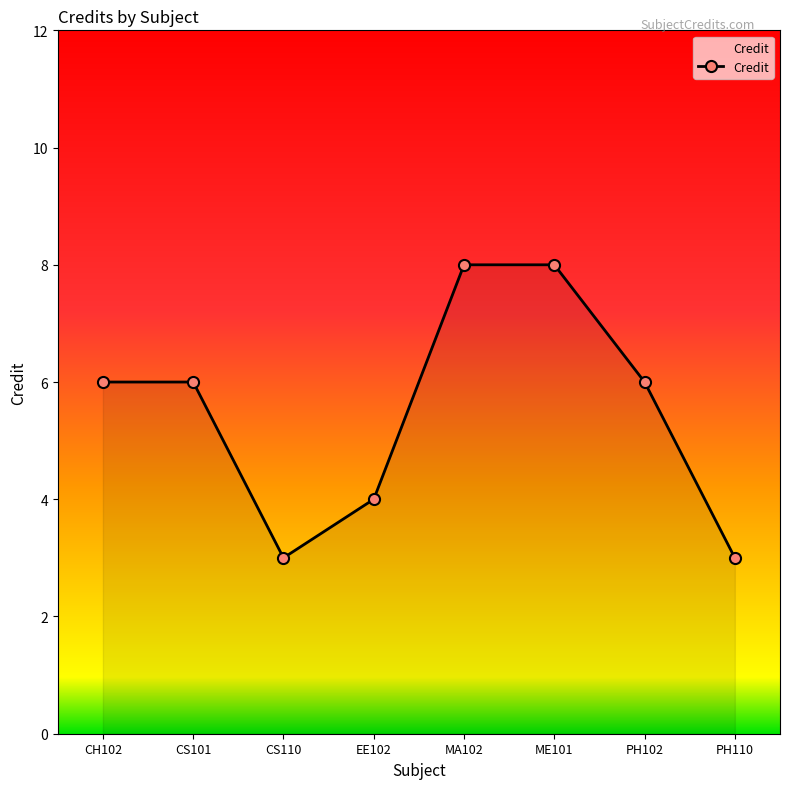

What is the value of the 8th point from the left?

3